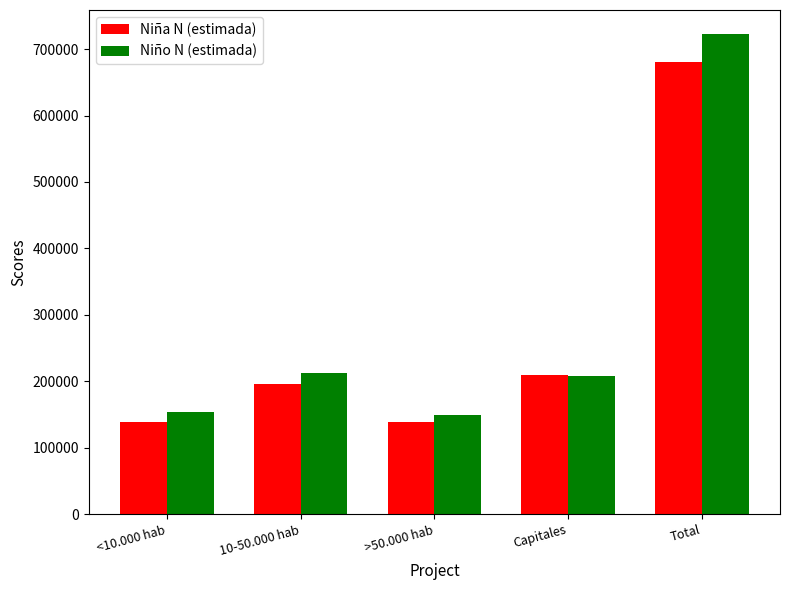

What is the minimum value for Niña N (estimada)?

137817